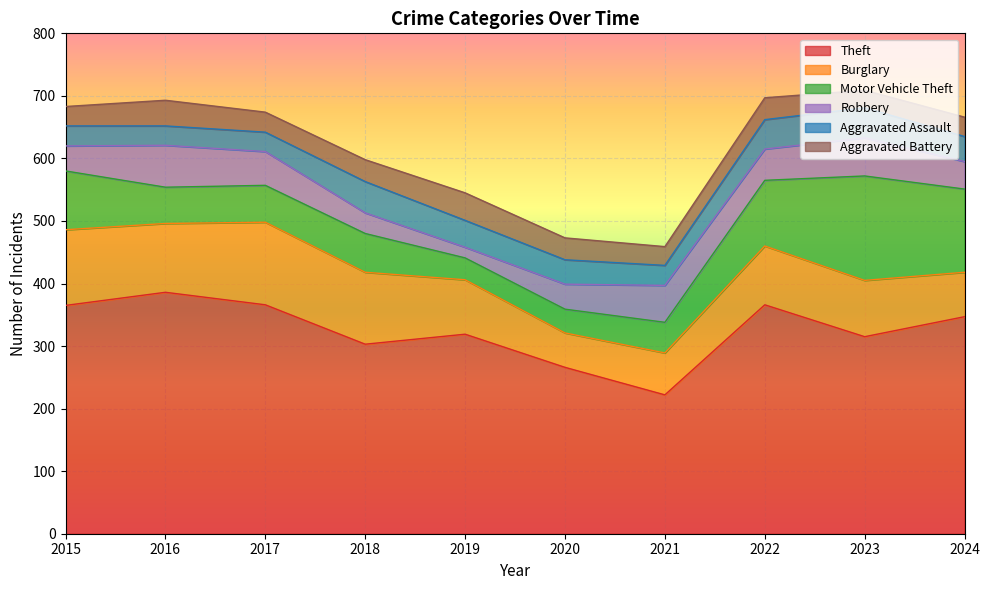

The value of Aggravated Assault at 2022 is 28. True or false?

False